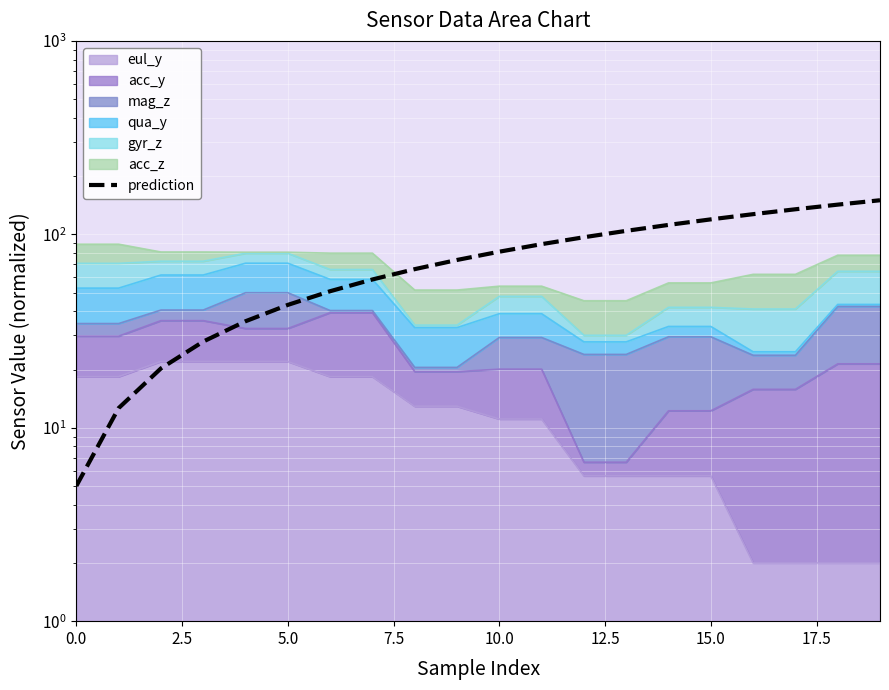

What is the greatest value displayed?

150.0